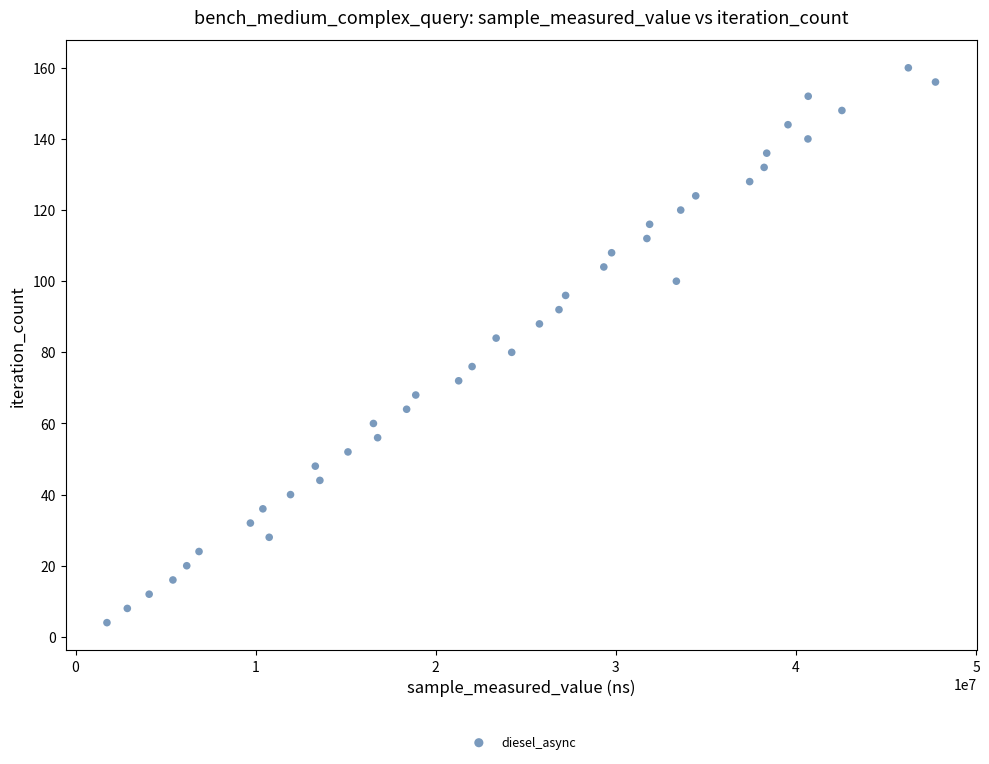

What is the range of X values (max minus min)?

46006186